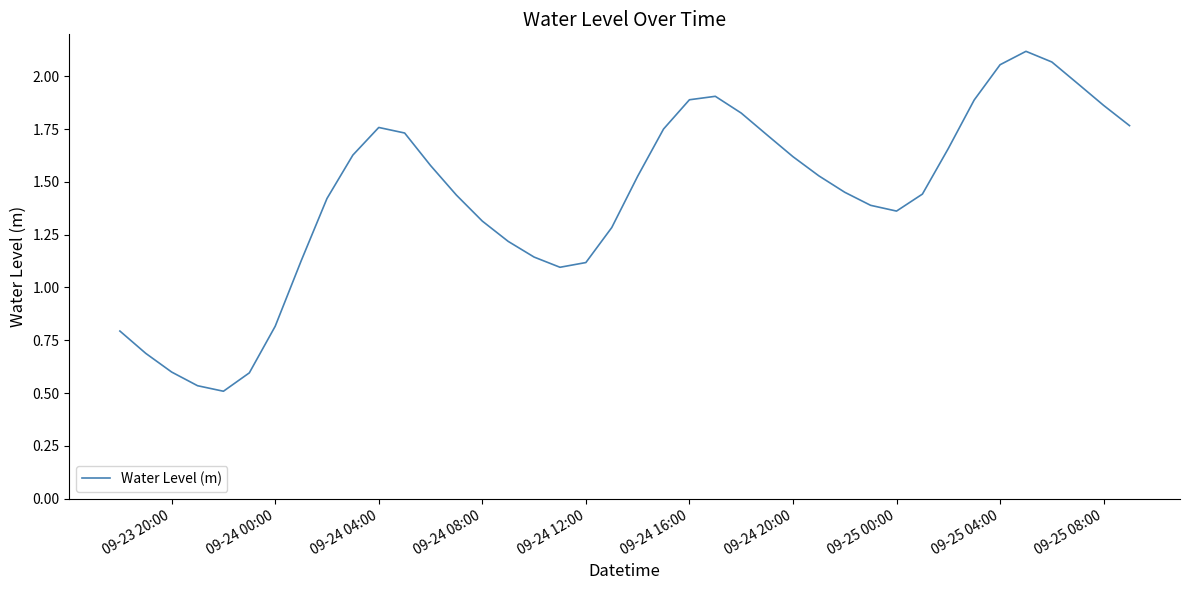

The chart shows a value of 0.9 at 09-24 20:00. True or false?

False